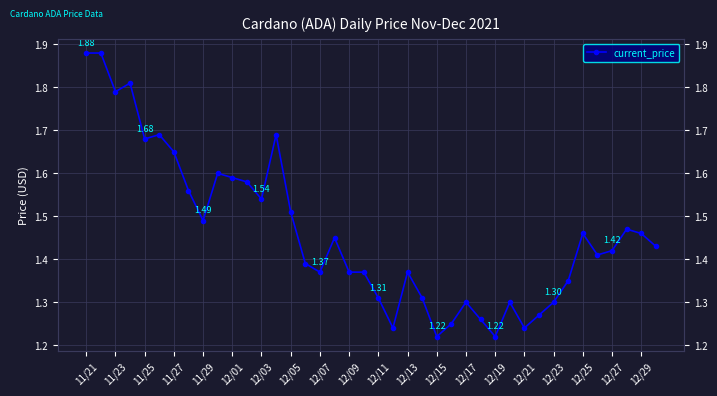

What is the change in value from 12/09 to 12/19?

-0.1